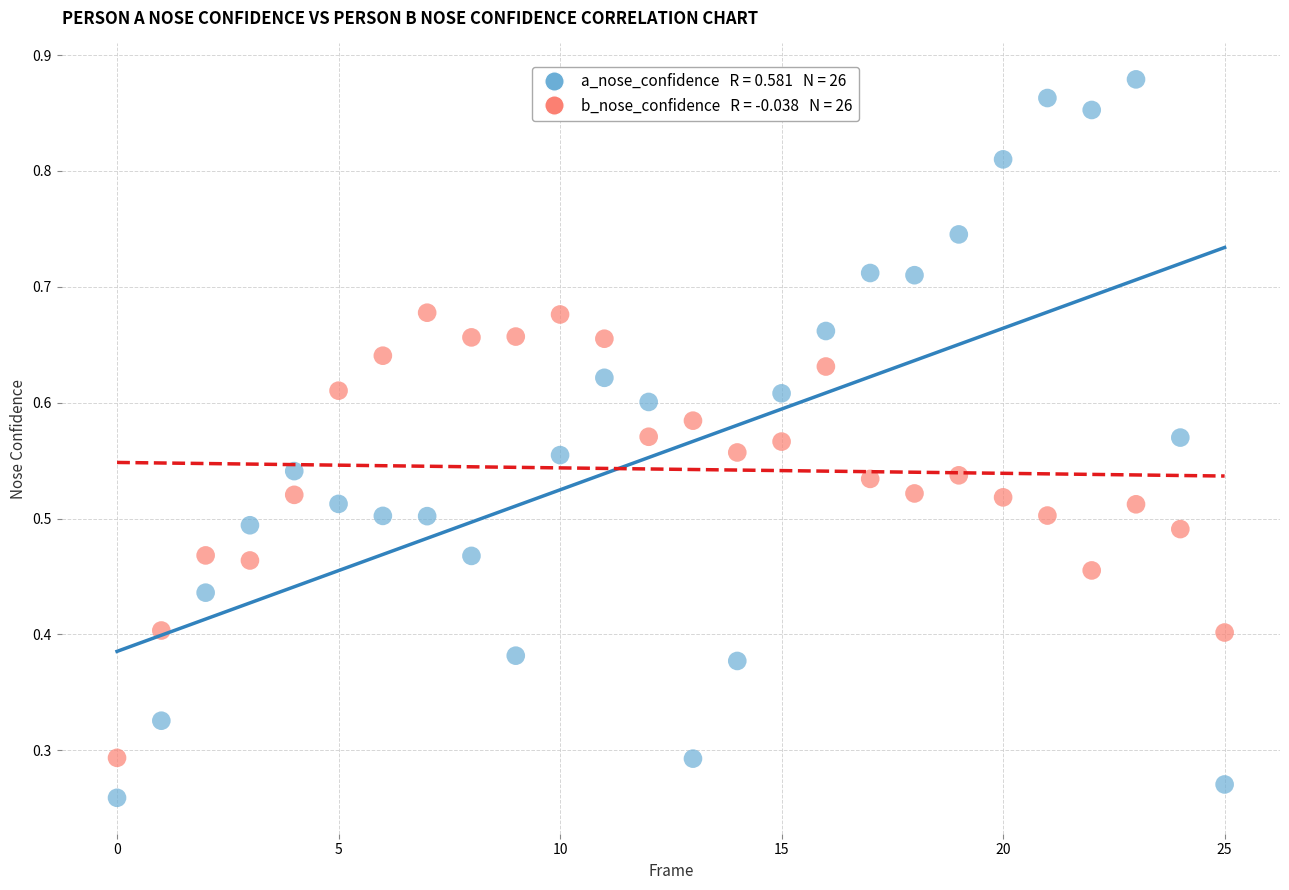

Count the number of points in this scatter plot.

52